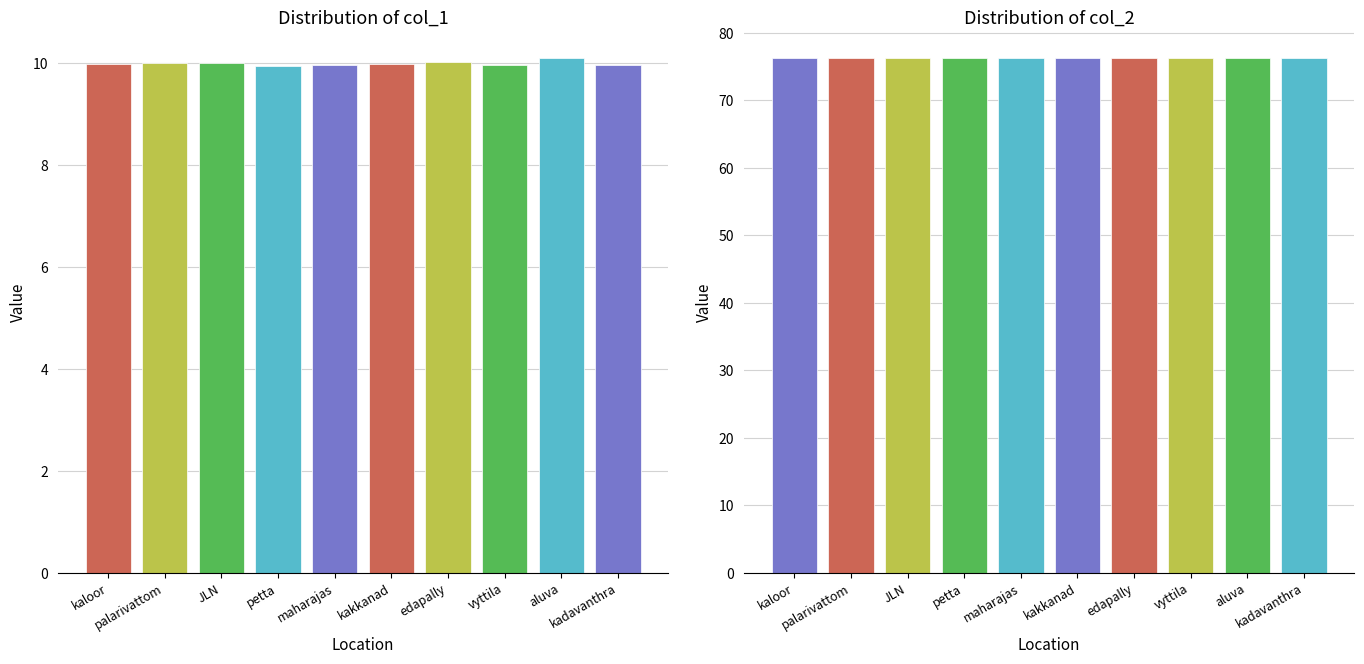

Rank the categories by col_2 value from highest to lowest.

kakkanad, aluva, petta, vyttila, edapally, palarivattom, kadavanthra, JLN, maharajas, kaloor